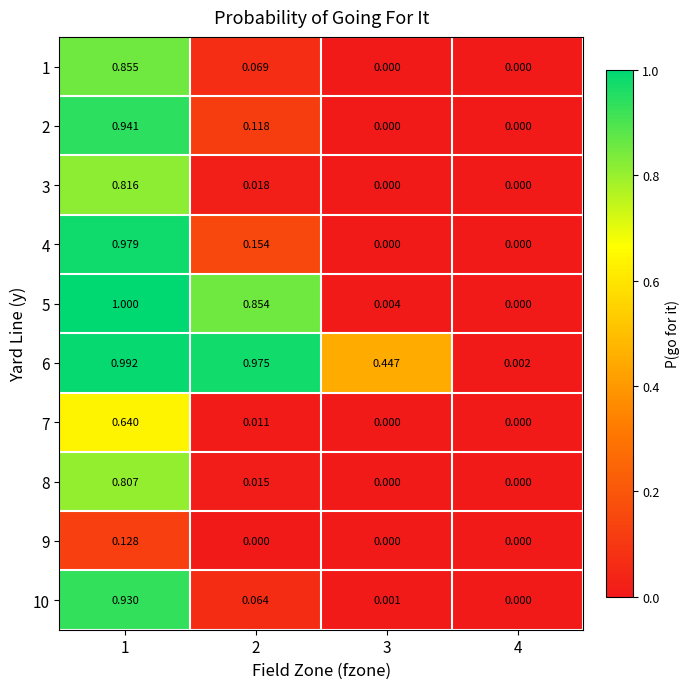

Is the value of 3 at 4 greater than the value of 2 at 1?

No